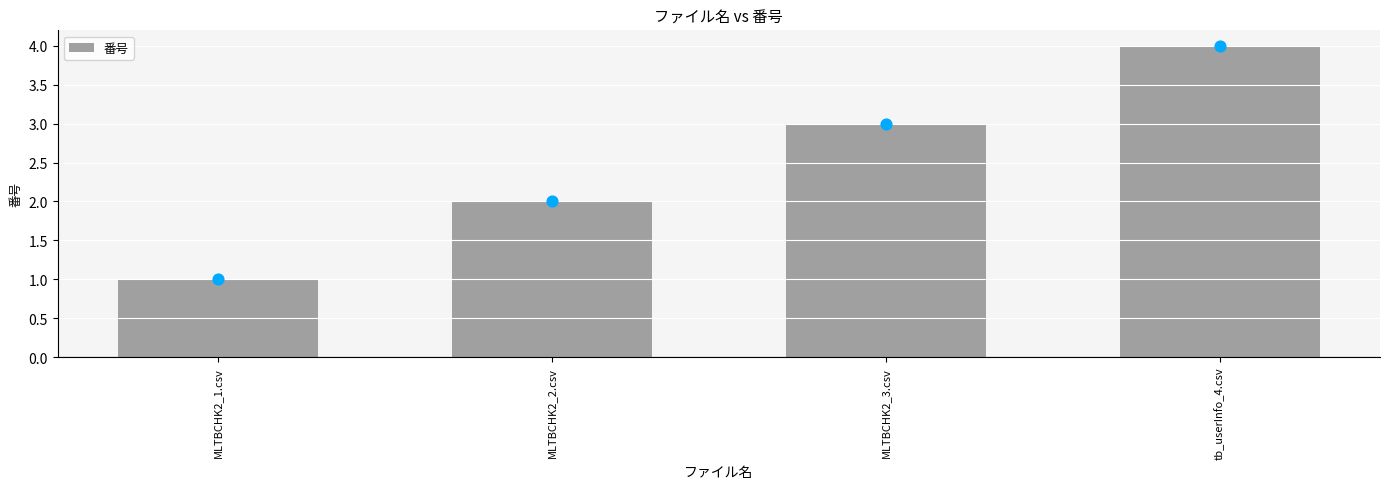

Approximately how many times larger is the value at tb_userInfo_4.csv compared to MLTBCHK2_1.csv?

4.0